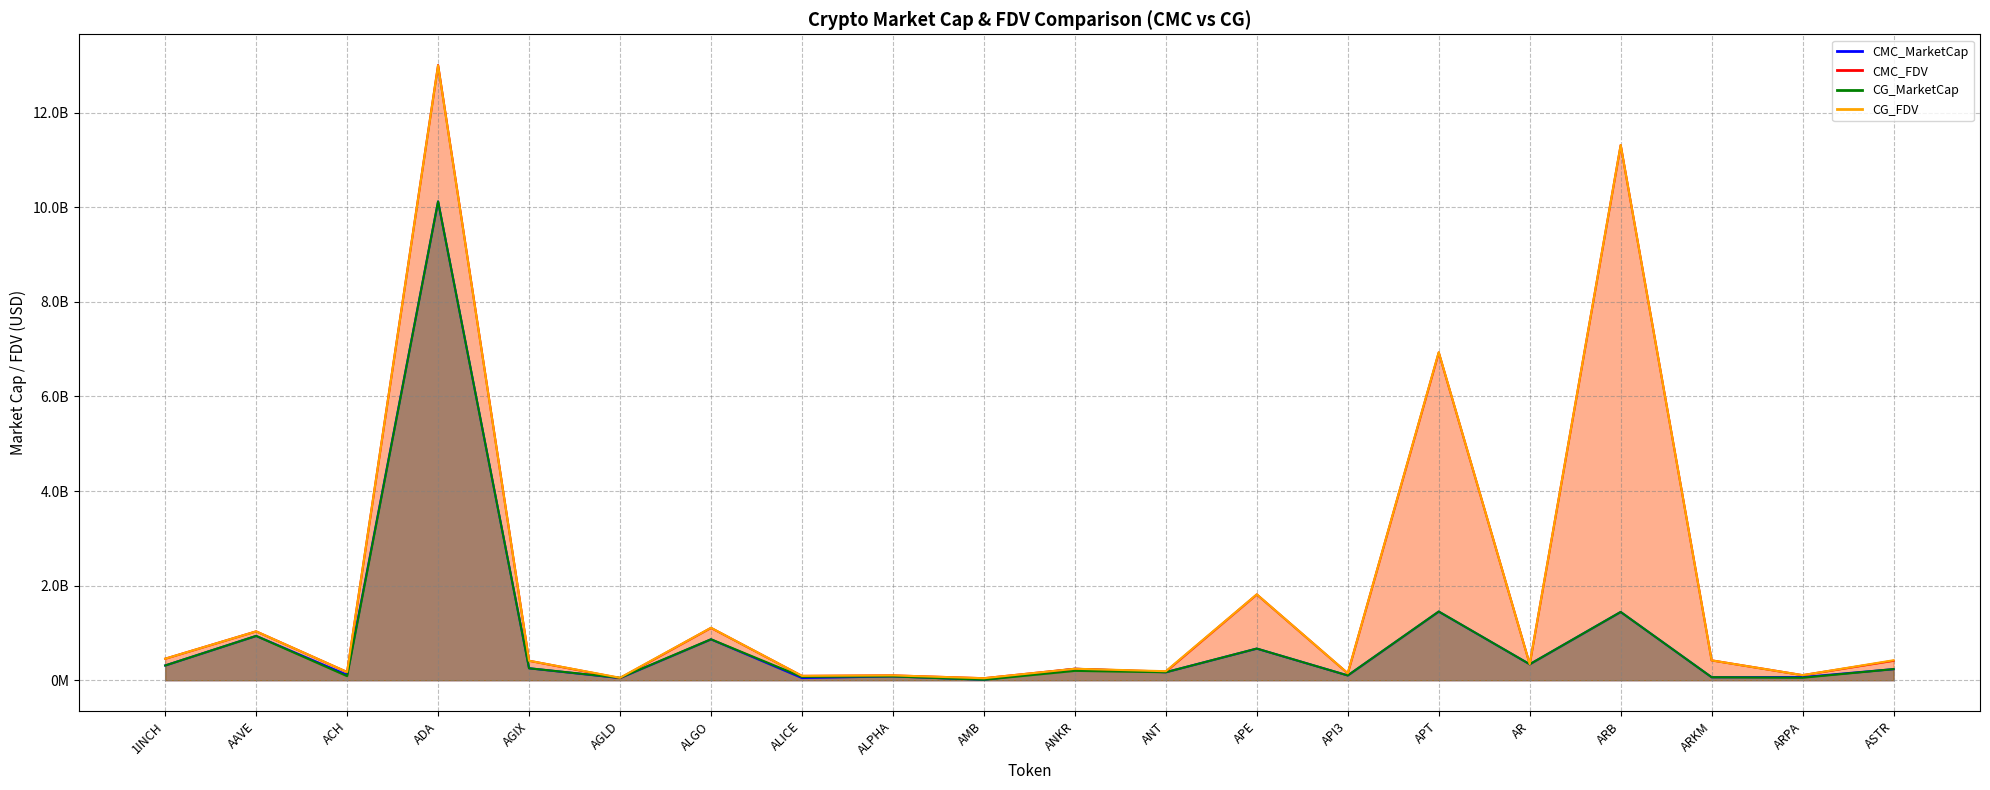

What is the difference between the second highest and minimum values in the CMC_FDV series?

11273285814.6